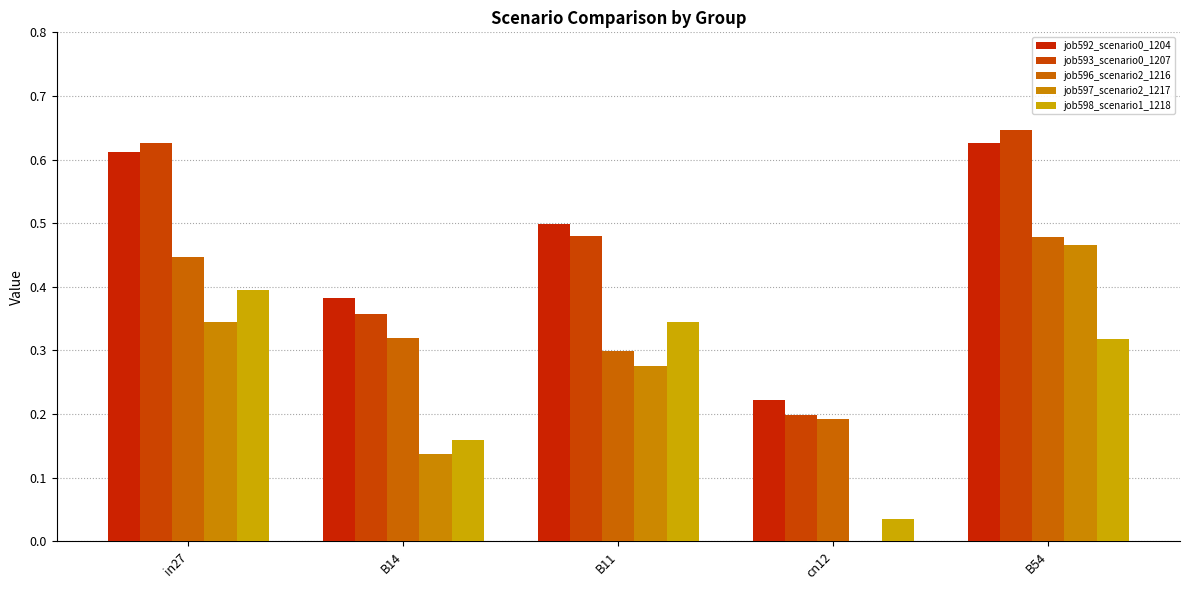

List the labels in order of job597_scenario2_1217 value, largest first.

B54, in27, B11, B14, cn12